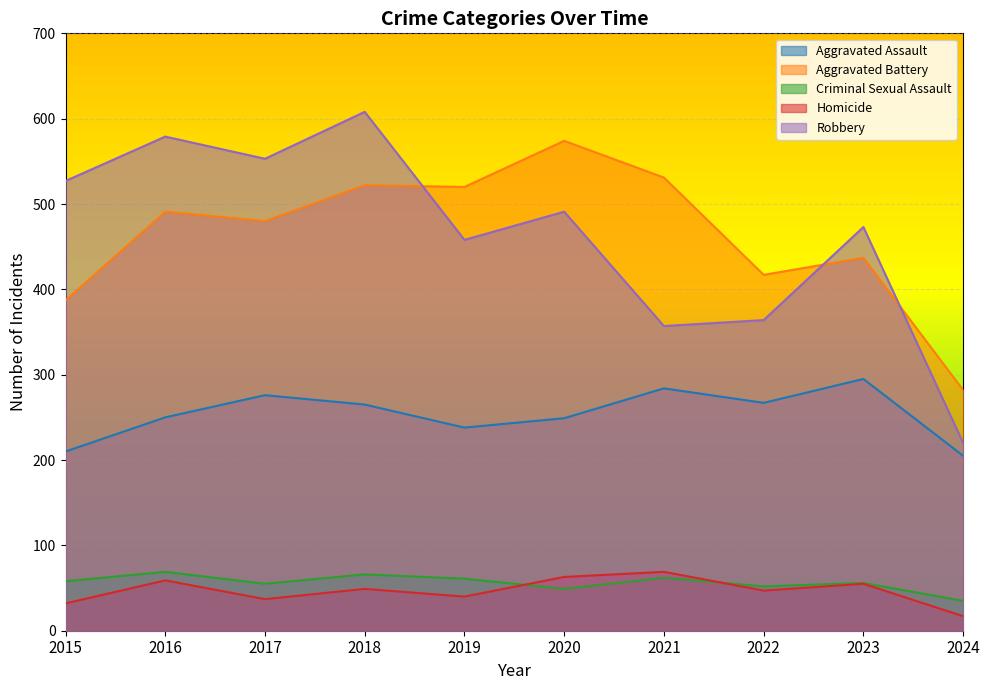

What is the difference between the Aggravated Battery values at 2022 and 2018?

105